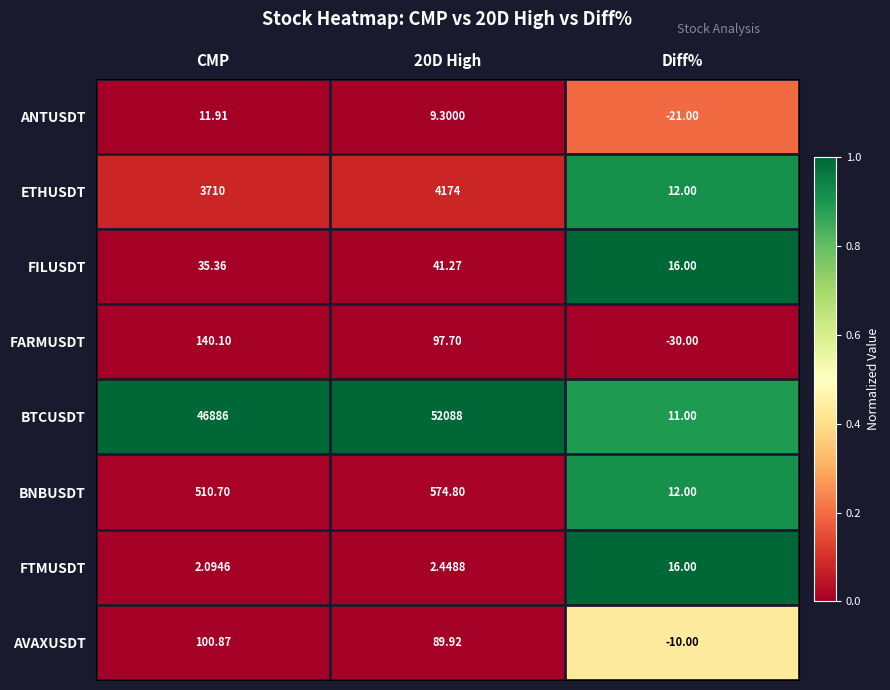

What is the greatest value displayed?

52088.0